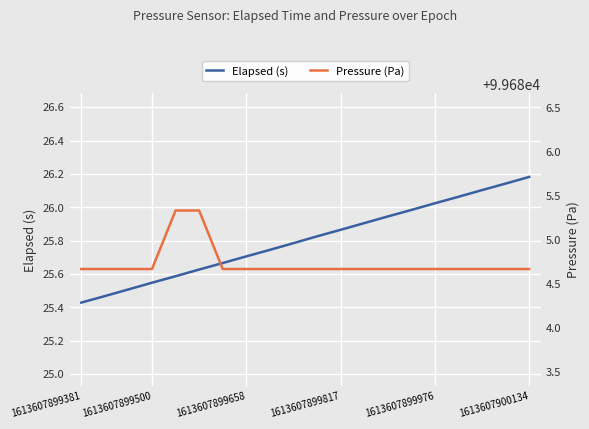

What is the average value of the Elapsed (s) series?

25.8